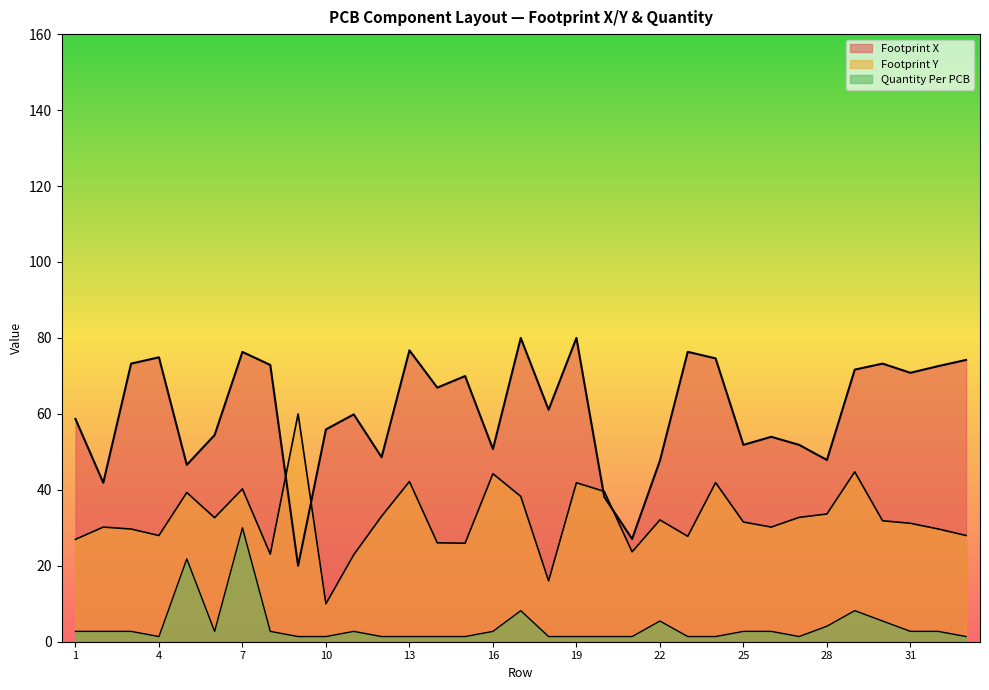

The Quantity Per PCB series shows 1.4 at 21. True or false?

True